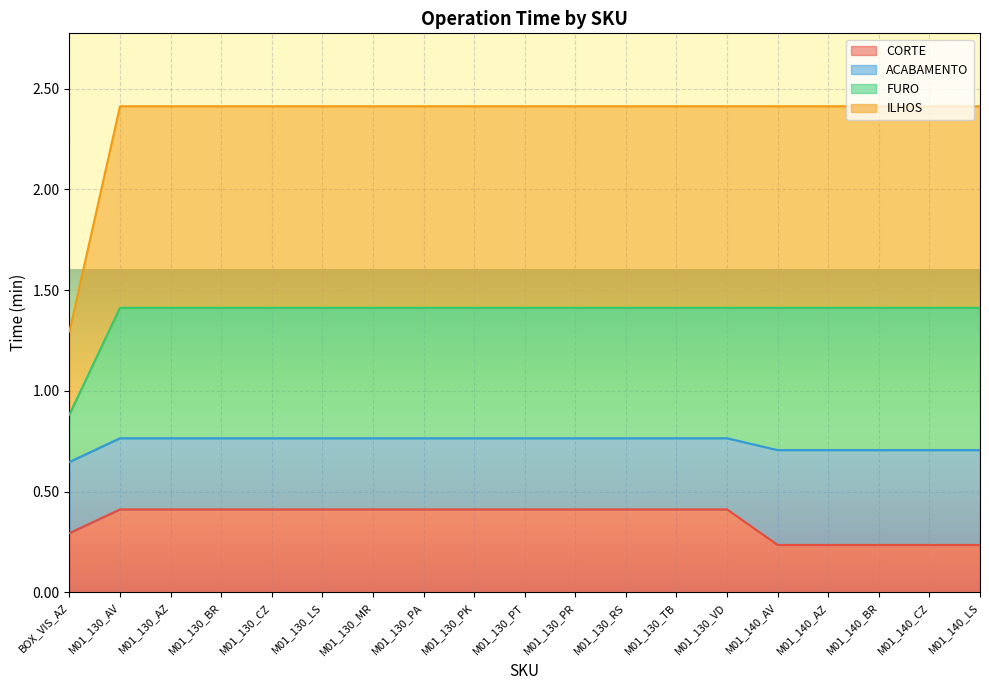

What is the label of the 16th point from the right?

M01_130_BR